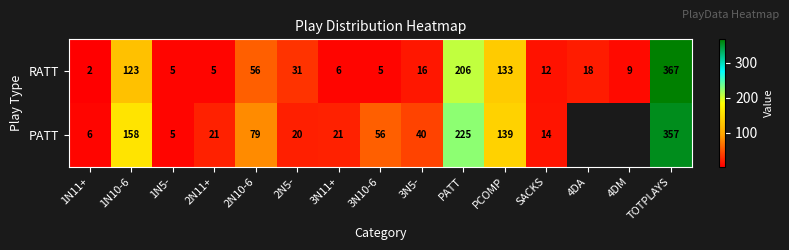

How many data points does each series have?

15